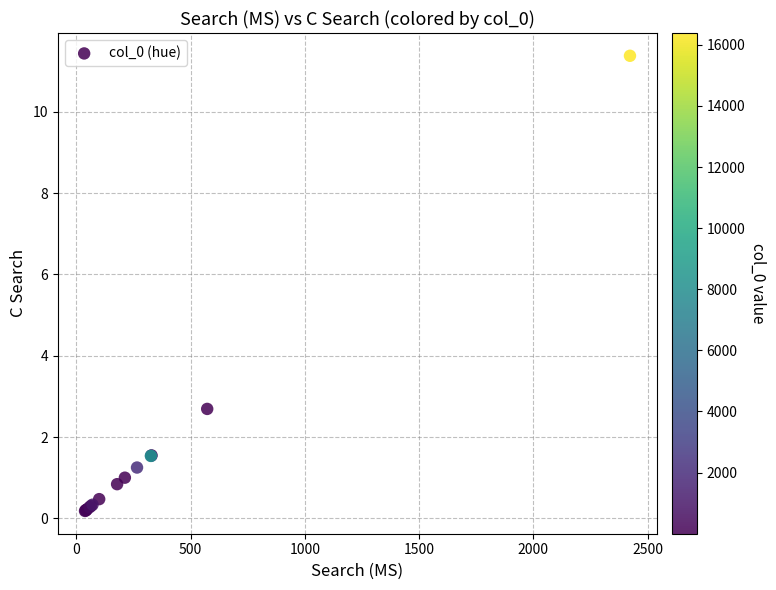

What Y value in the scatter plot is closest to 5?

2.7